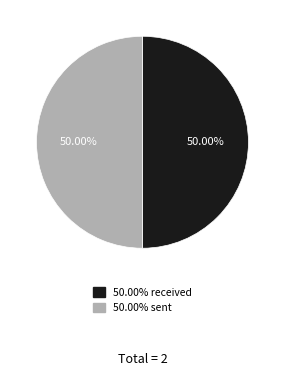

How many segments does this pie chart have?

2